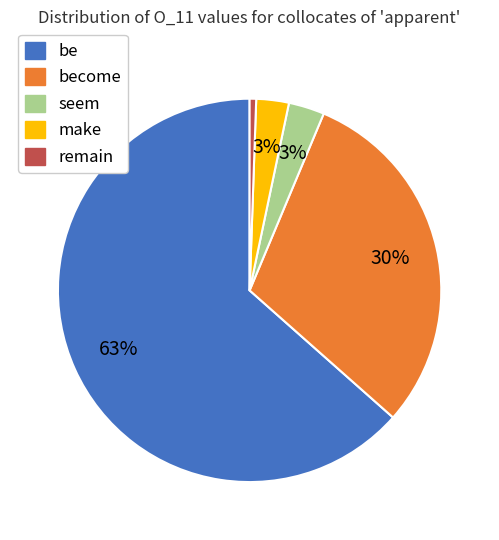

To the nearest percent, what is the average slice percentage?

20%